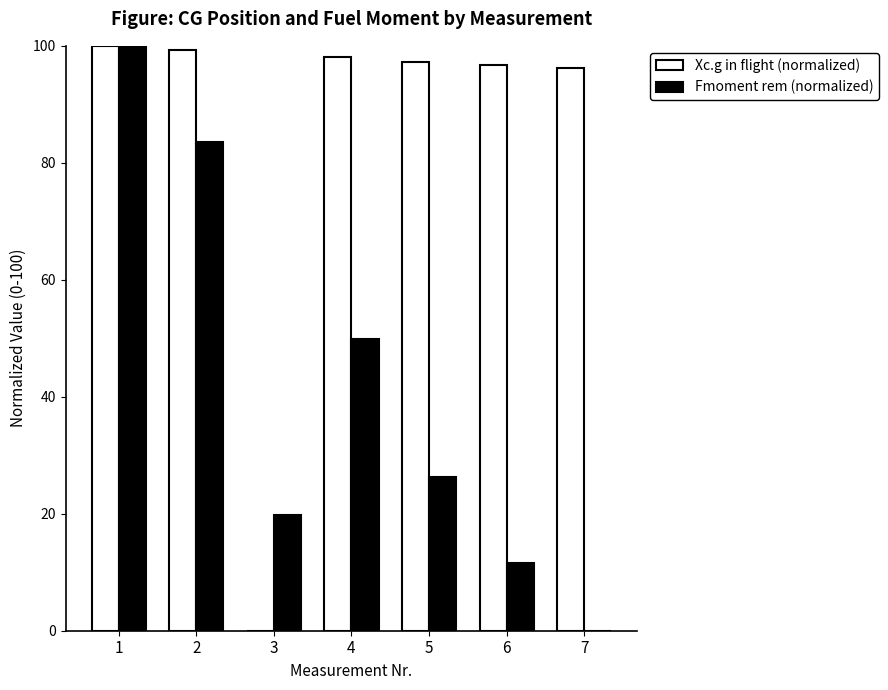

Between 1 and 7, which series saw the biggest shift?

Fmoment rem (normalized)